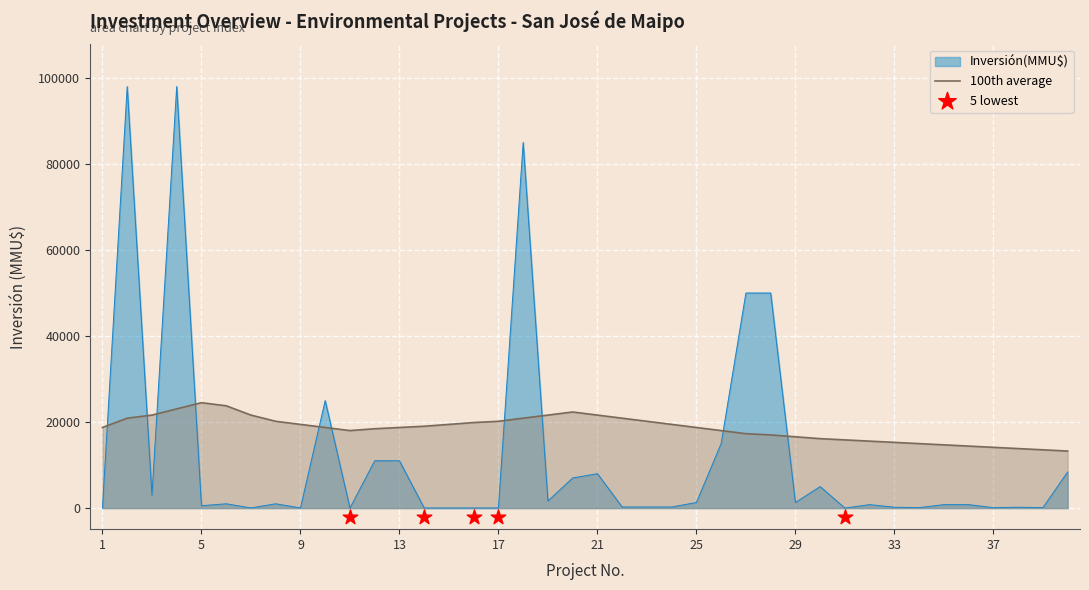

At how many categories does at least one series exceed 32322?

5